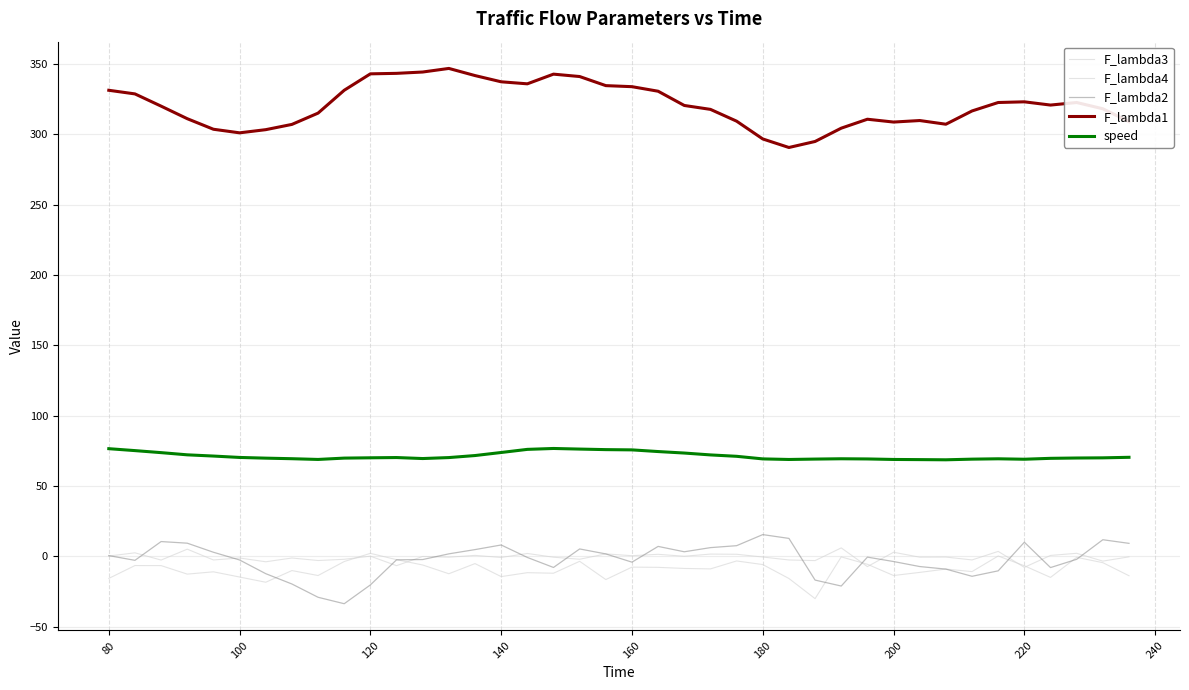

How many series are shown in this chart?

5